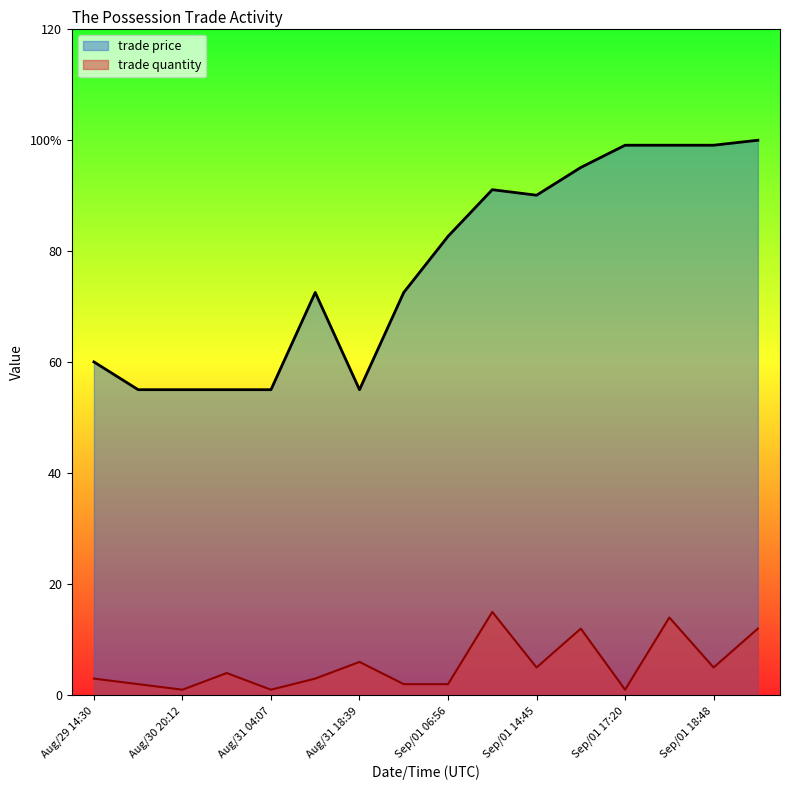

What is the sum of all trade quantity values?

88.0